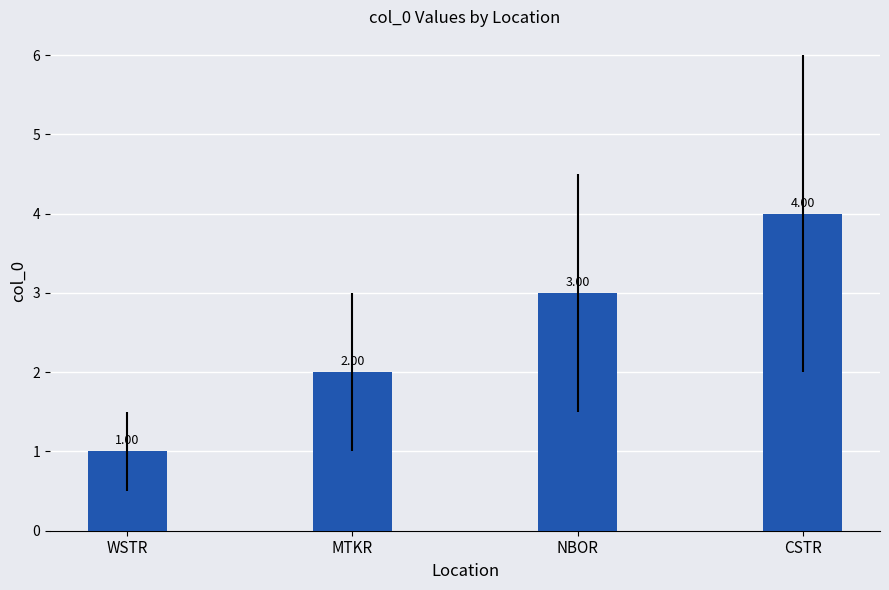

What is the ratio of the value at MTKR to the value at CSTR?

0.5